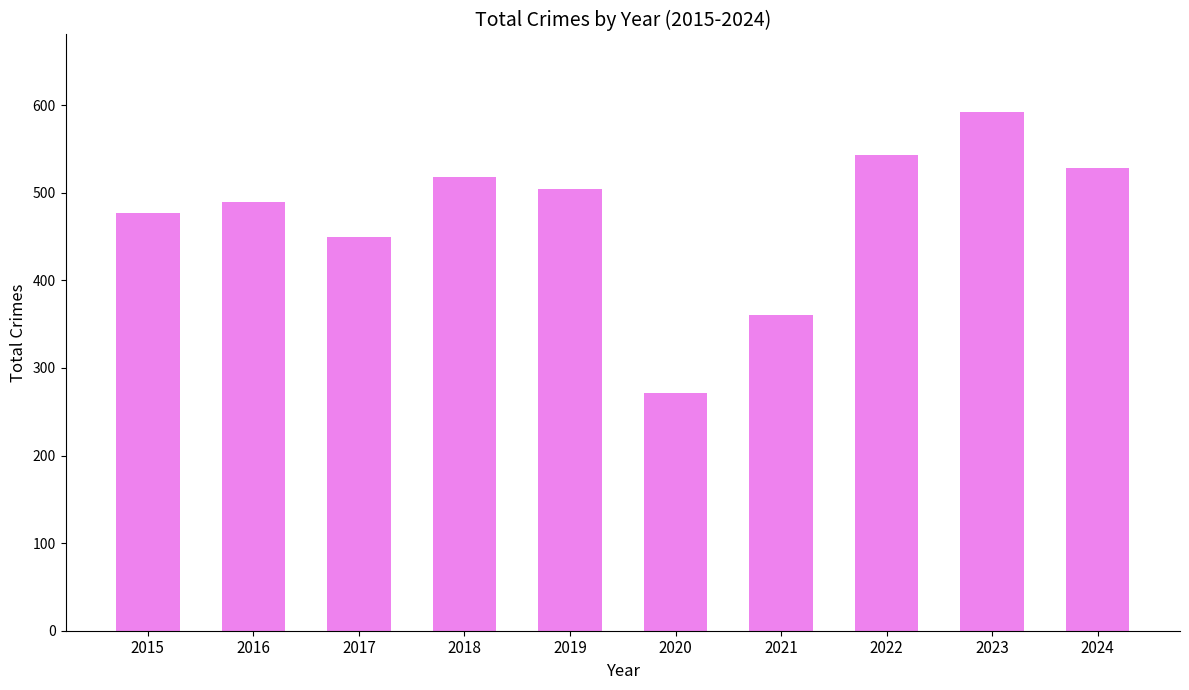

The chart shows a value of 360 at 2021. True or false?

True